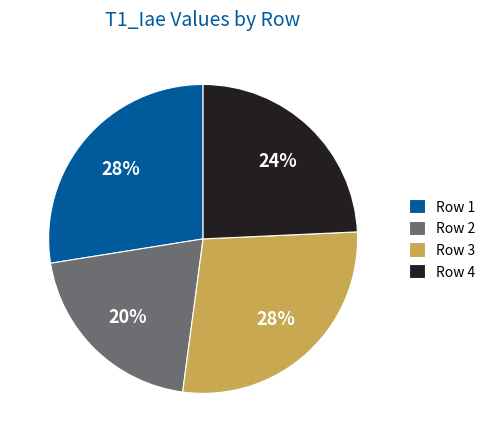

Count the number of slices in the pie.

4